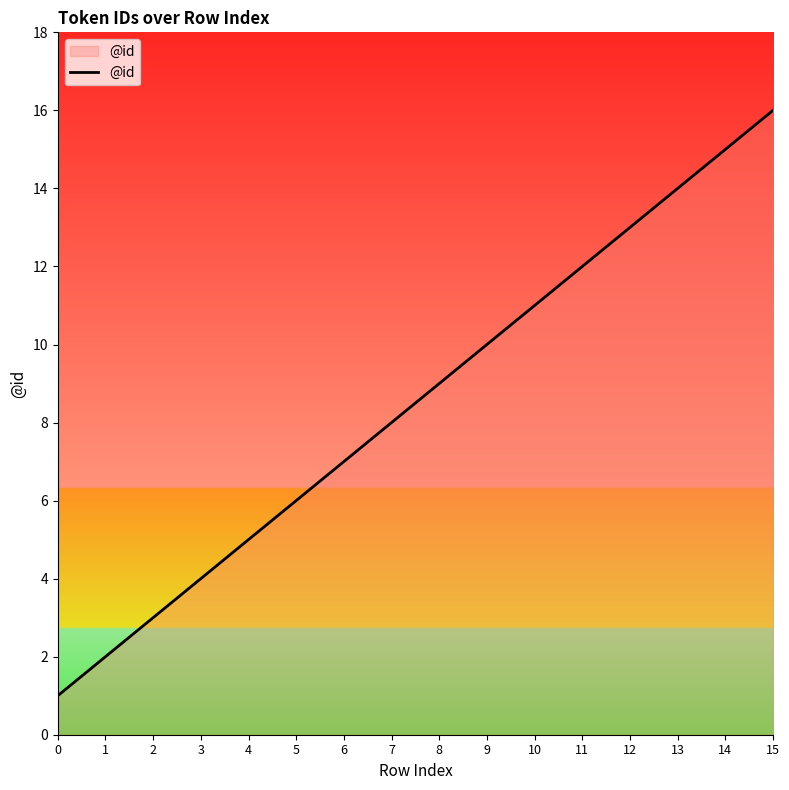

What is the smallest value displayed?

1